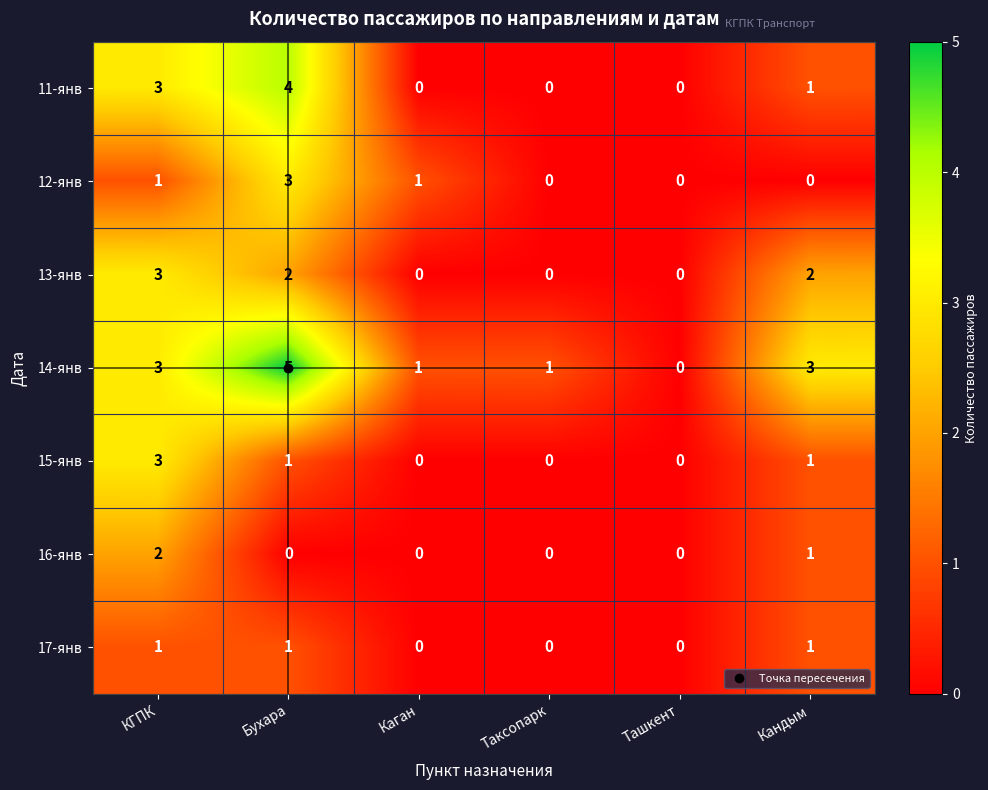

What is the difference between the maximum and second lowest values in the 13-янв series?

3